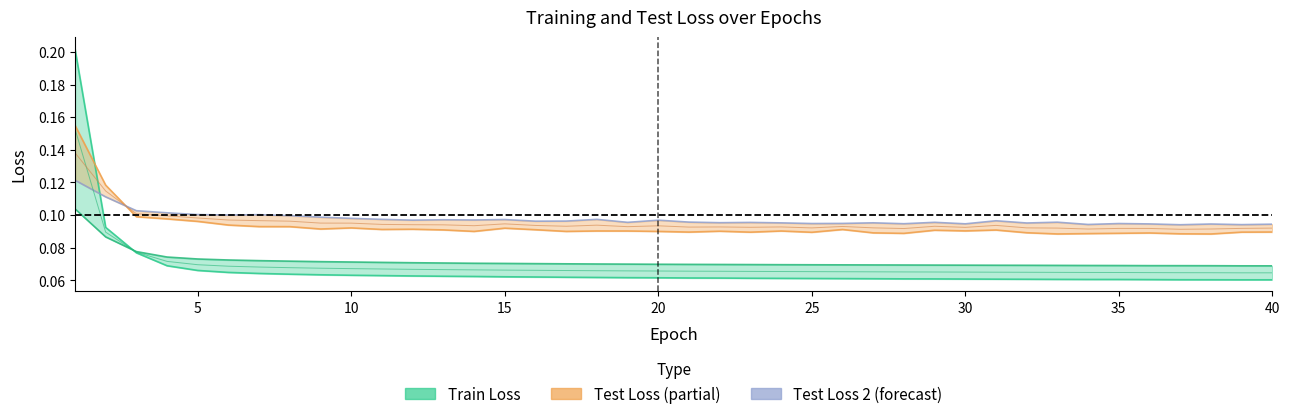

Count the Test Loss 1 values in the range 0 to 1.

40